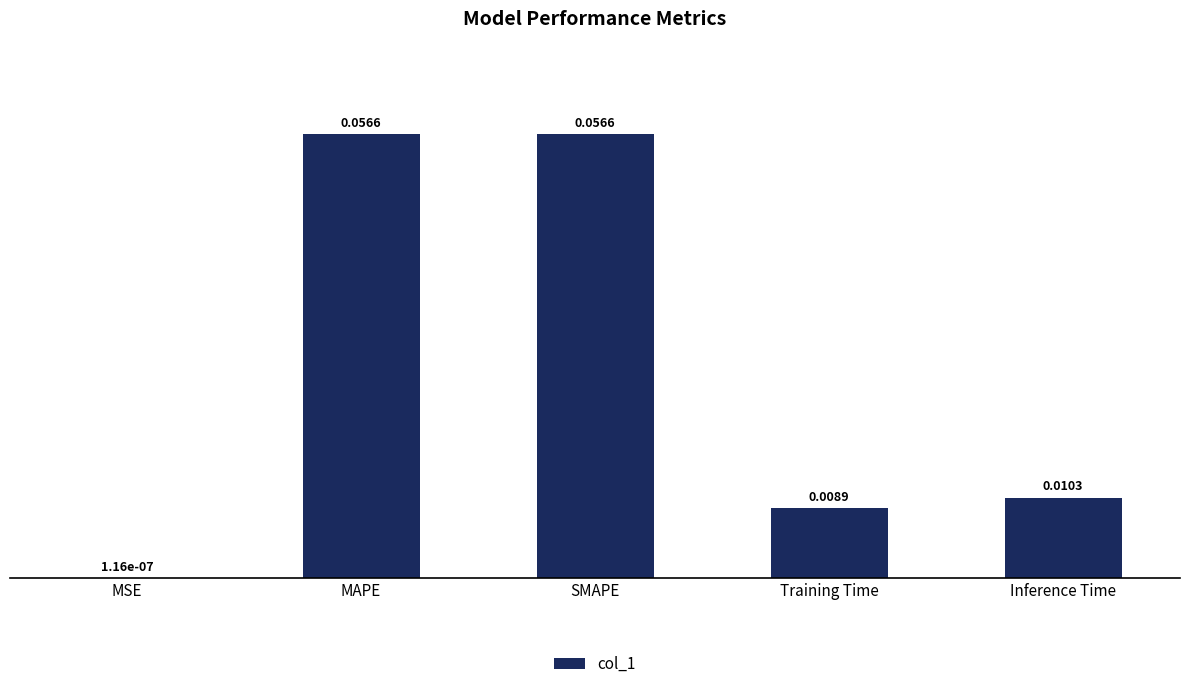

Where is the data nearest to the value 0?

MSE